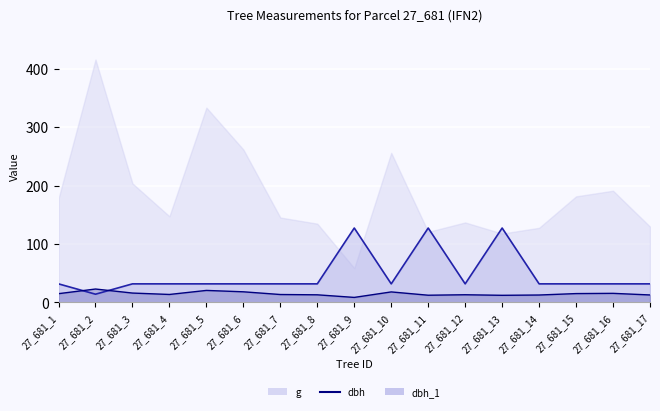

Between 27_681_7 and 27_681_11, which series saw the biggest shift?

dbh_1